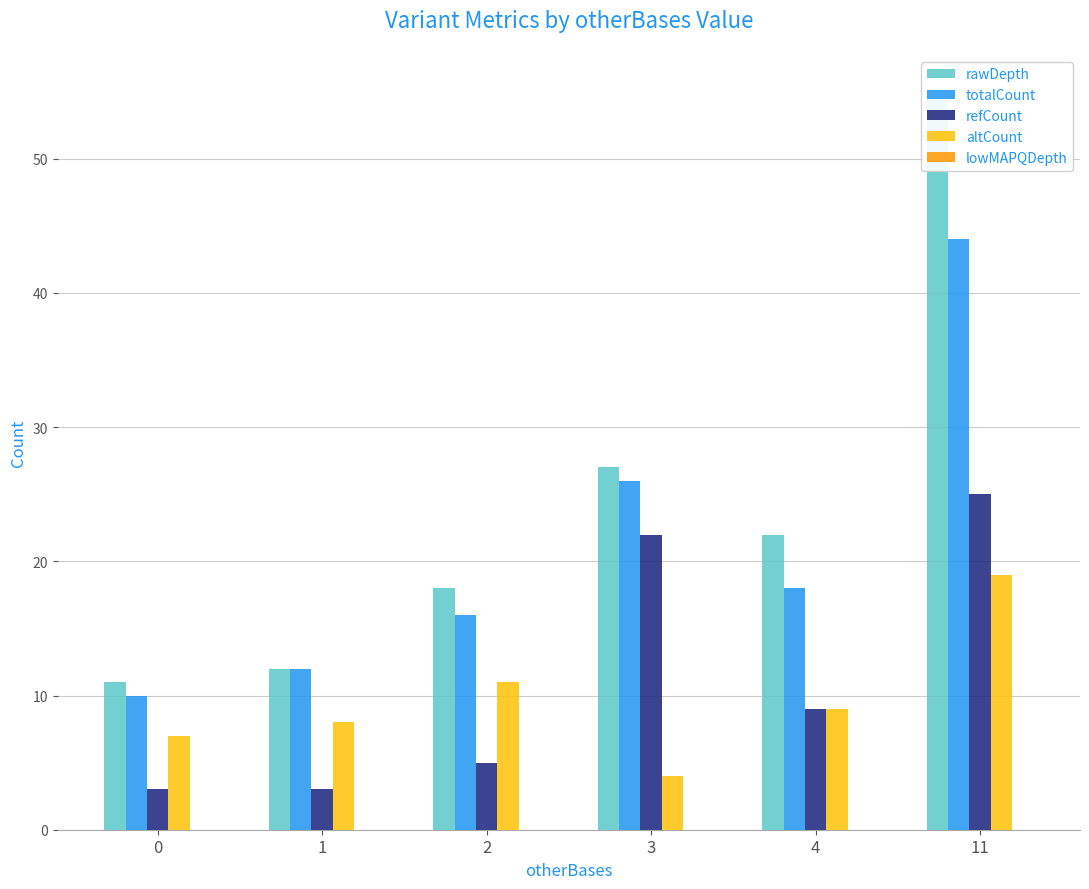

Rank the series by their maximum value, from lowest to highest.

lowMAPQDepth, altCount, refCount, totalCount, rawDepth